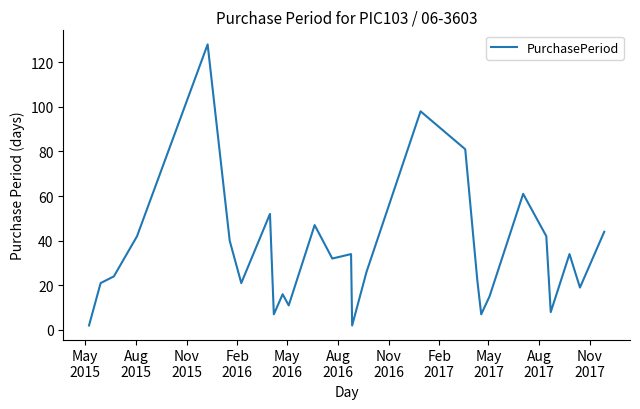

What is the greatest value displayed?

128